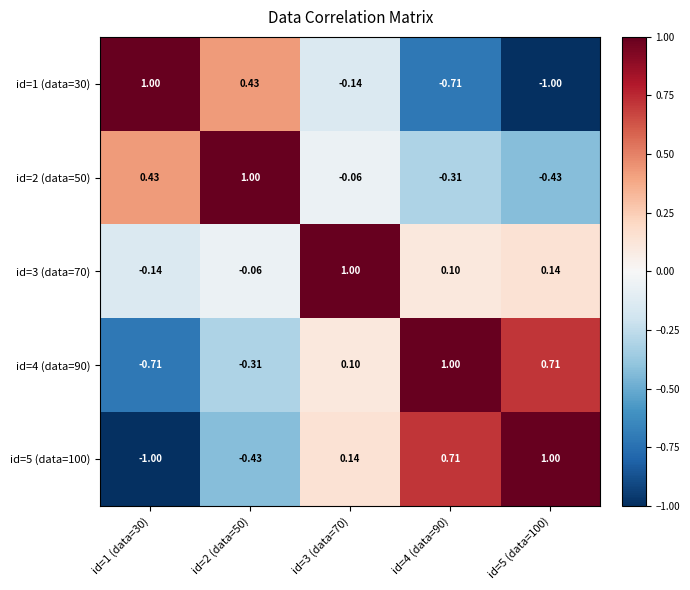

Is the value of id=3 (data=70) at id=2 (data=50) greater than the value of id=1 (data=30) at id=1 (data=30)?

No